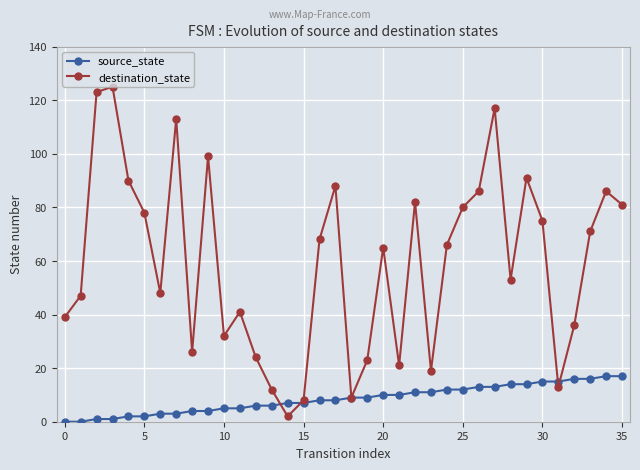

In destination_state, how many points are higher than both neighbors (excluding endpoints)?

10